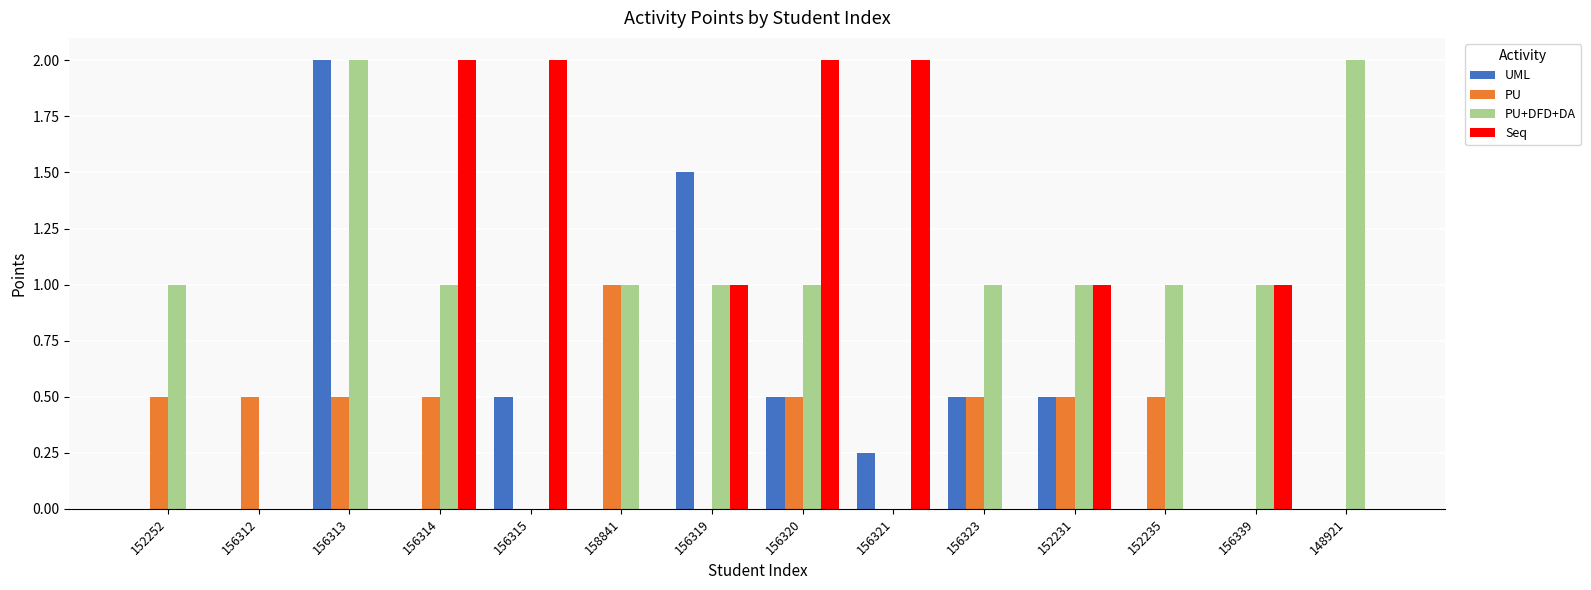

Is the value of UML at 152231 greater than the value of Seq at 156312?

Yes